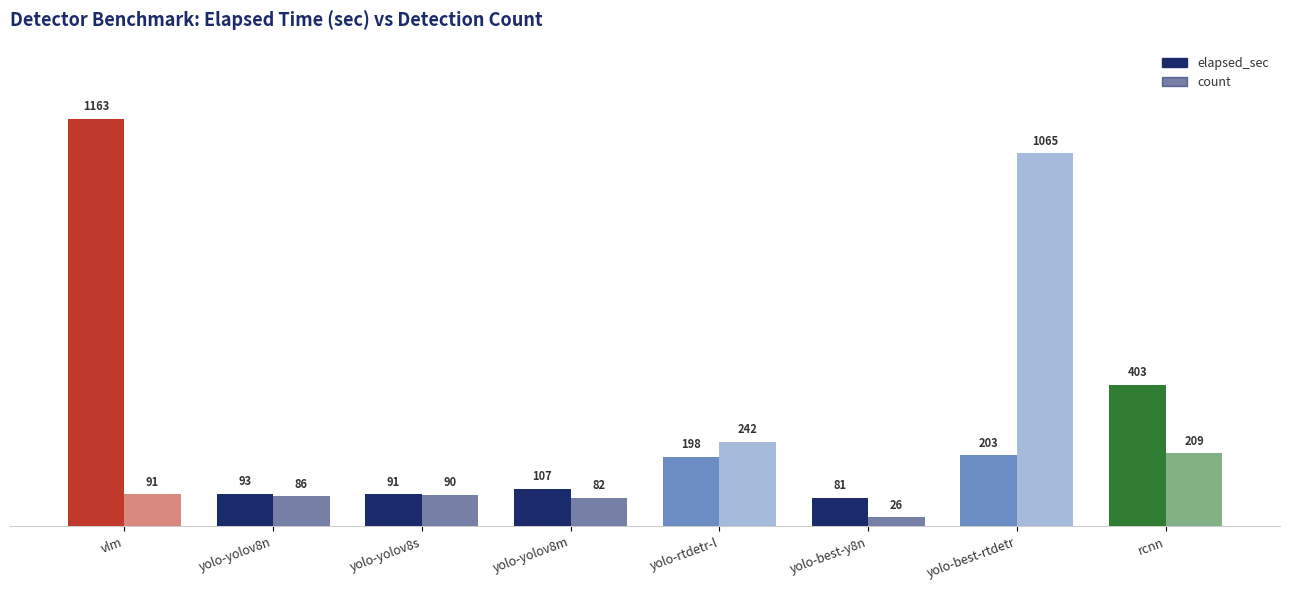

Which series has the largest total across all categories?

elapsed_sec